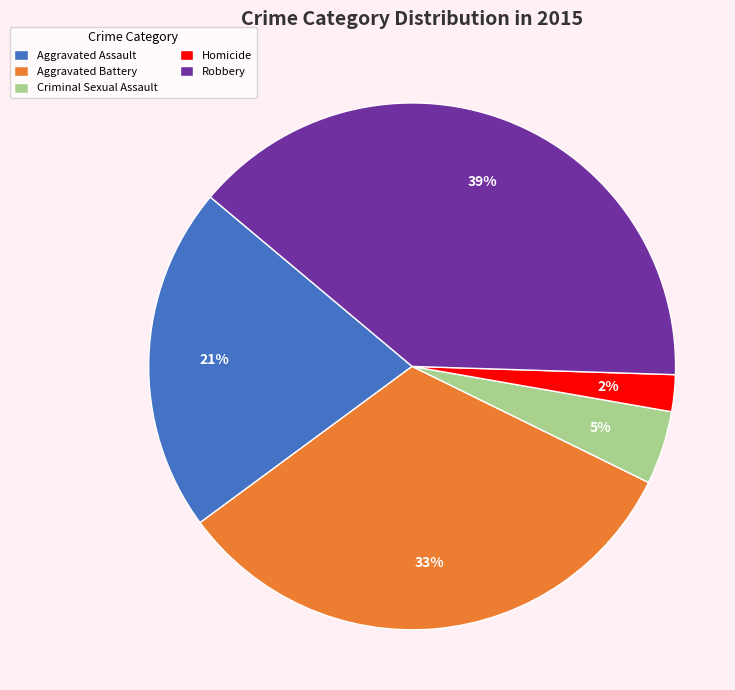

To the nearest percent, what is the average slice percentage?

20%